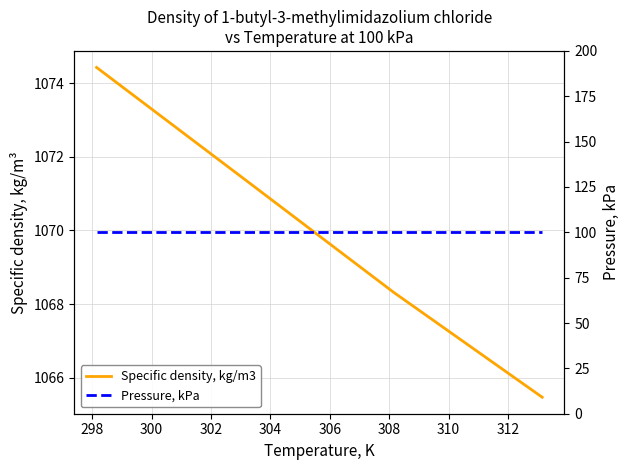

How many values in the Specific density, kg/m3 series exceed 1071?

2